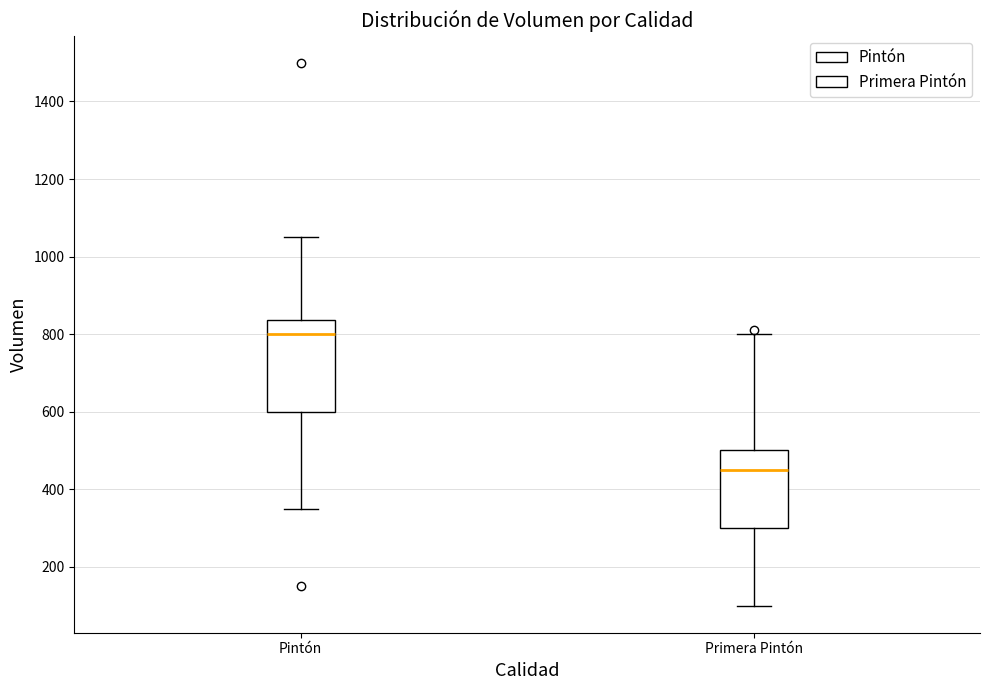

Which box is the tallest, from its lower edge to its upper edge?

Pintón